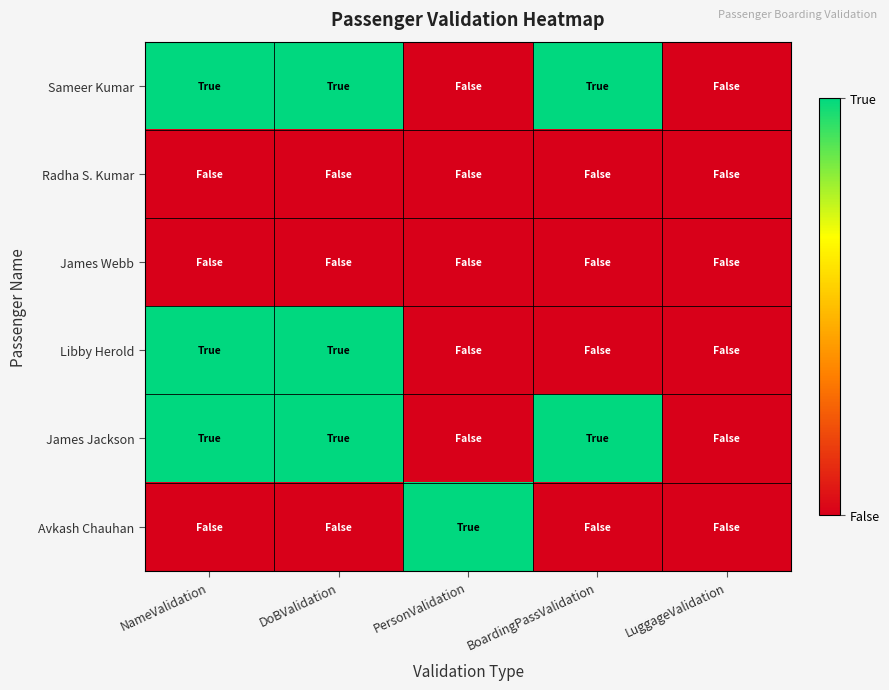

Reading right to left, what are all the values shown in this chart?

Sameer Kumar: LuggageValidation=0	BoardingPassValidation=1	PersonValidation=0	DoBValidation=1	NameValidation=1
Radha S. Kumar: LuggageValidation=0	BoardingPassValidation=0	PersonValidation=0	DoBValidation=0	NameValidation=0
James Webb: LuggageValidation=0	BoardingPassValidation=0	PersonValidation=0	DoBValidation=0	NameValidation=0
Libby Herold: LuggageValidation=0	BoardingPassValidation=0	PersonValidation=0	DoBValidation=1	NameValidation=1
James Jackson: LuggageValidation=0	BoardingPassValidation=1	PersonValidation=0	DoBValidation=1	NameValidation=1
Avkash Chauhan: LuggageValidation=0	BoardingPassValidation=0	PersonValidation=1	DoBValidation=0	NameValidation=0